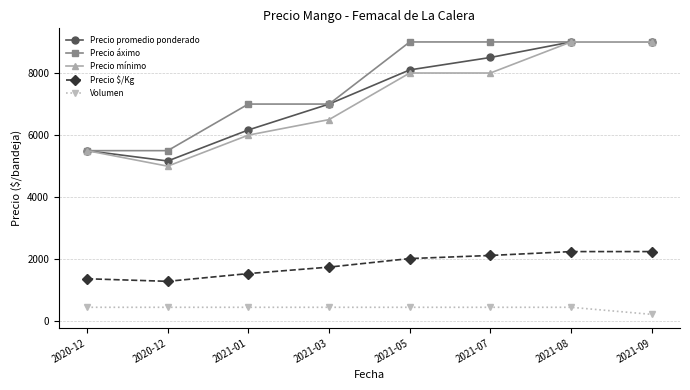

What is the total value across all series at 2020-12?

18331